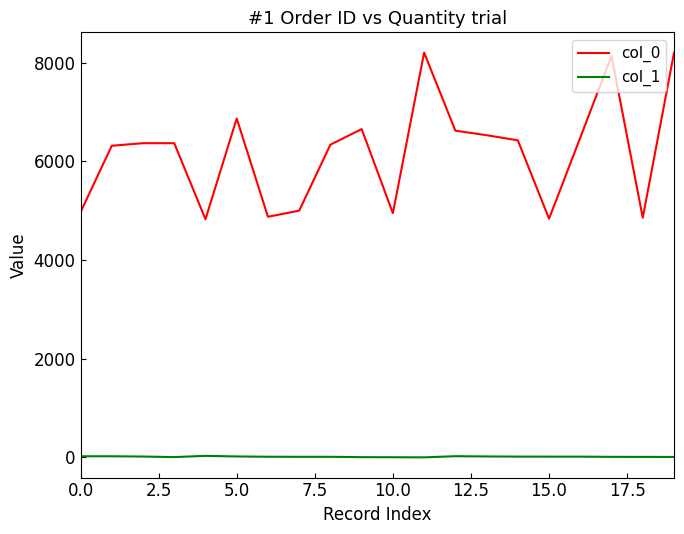

How many lines are shown in the chart?

2